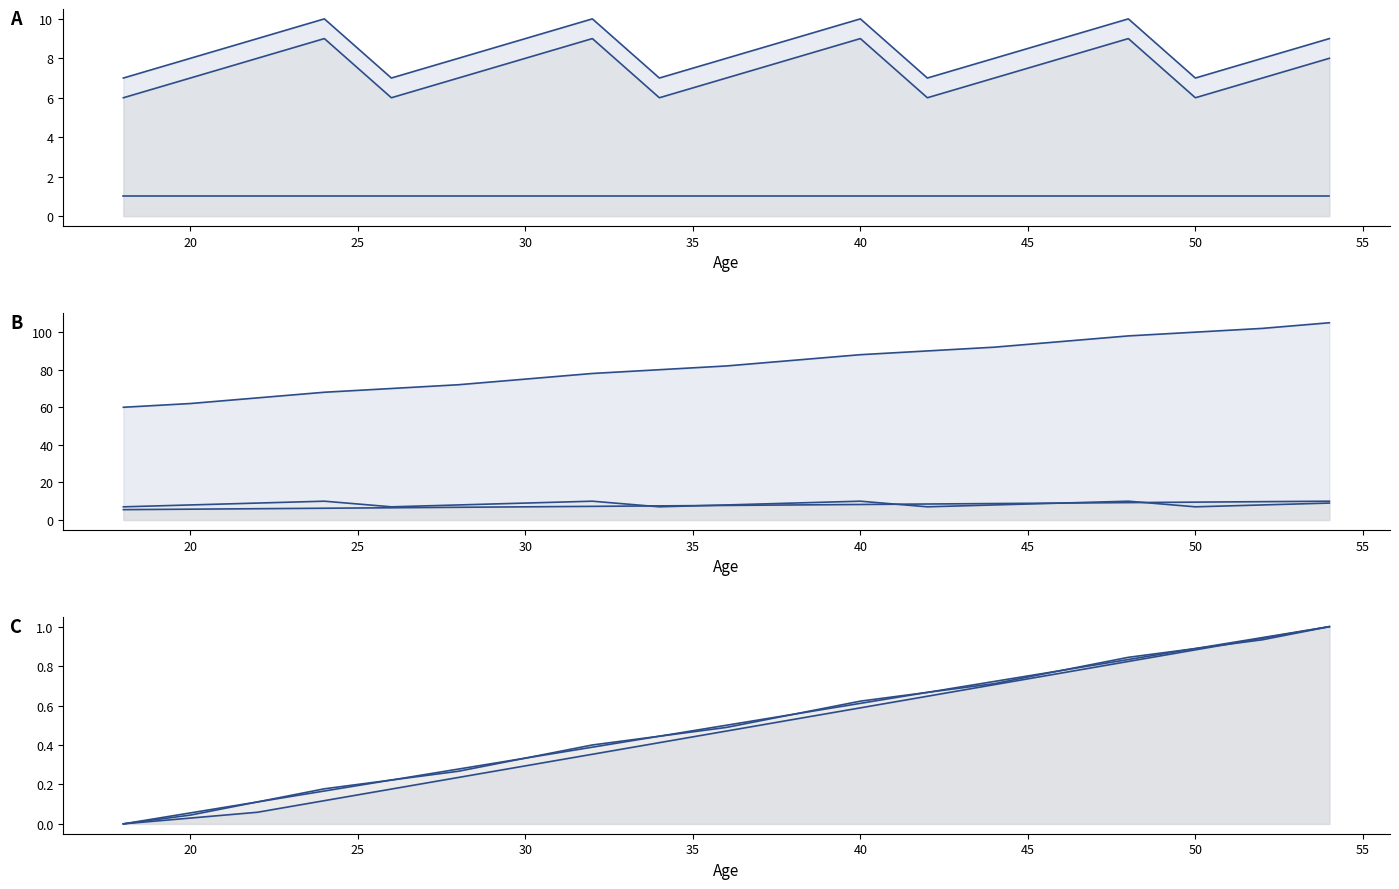

Where is Blood_Pressure nearest to the value 7?

30